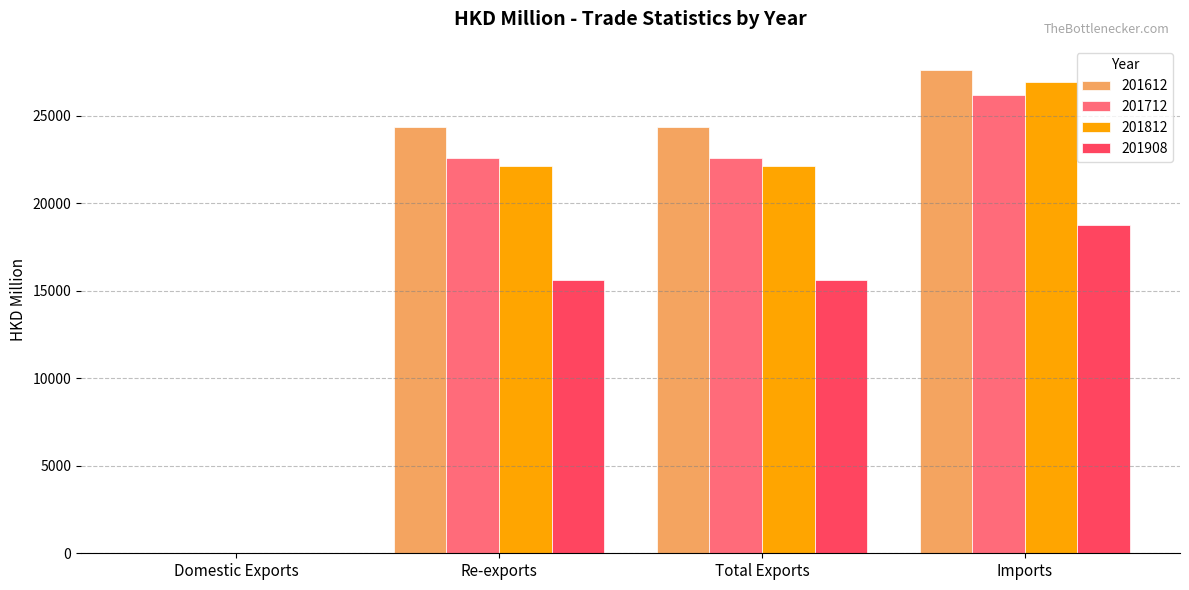

True or false: 201712 has a value of 1.2 at Domestic Exports.

True